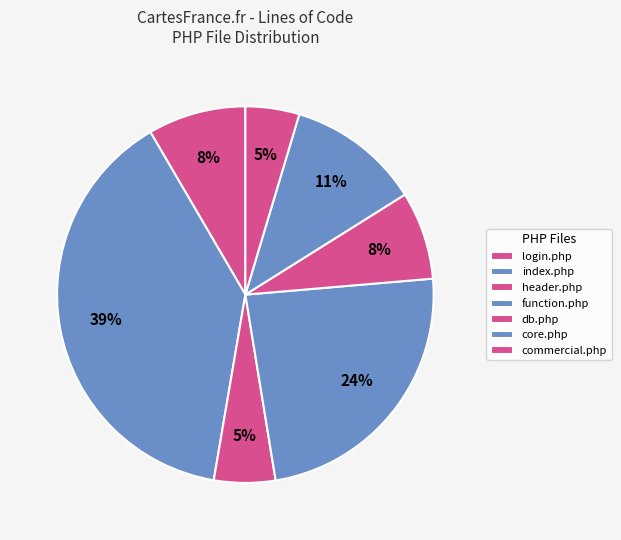

Does commercial.php represent more than half of the total?

No